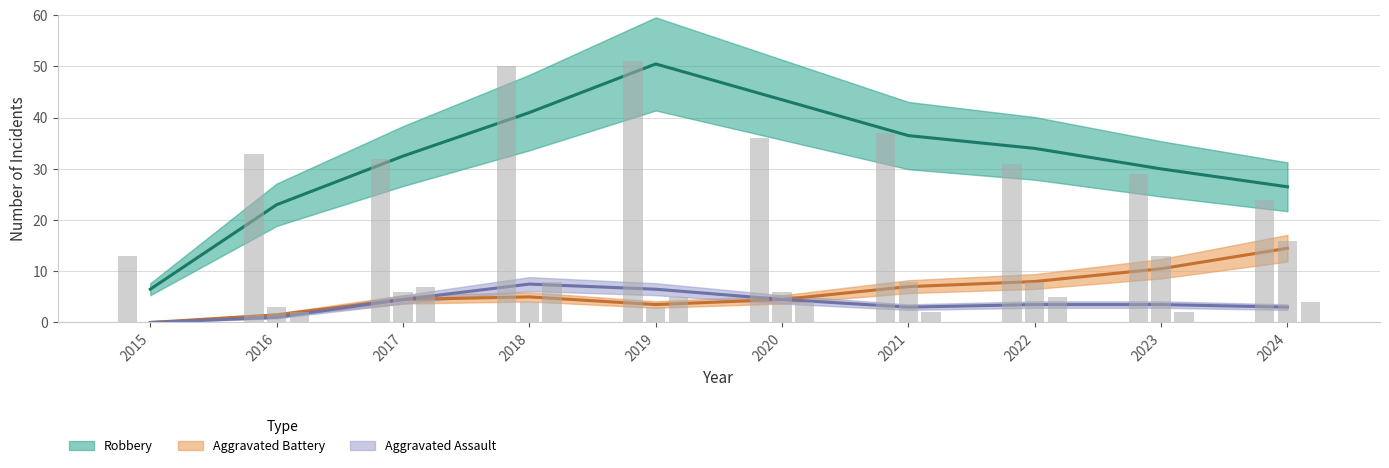

Which has a higher value, 2024 or 2022?

2022